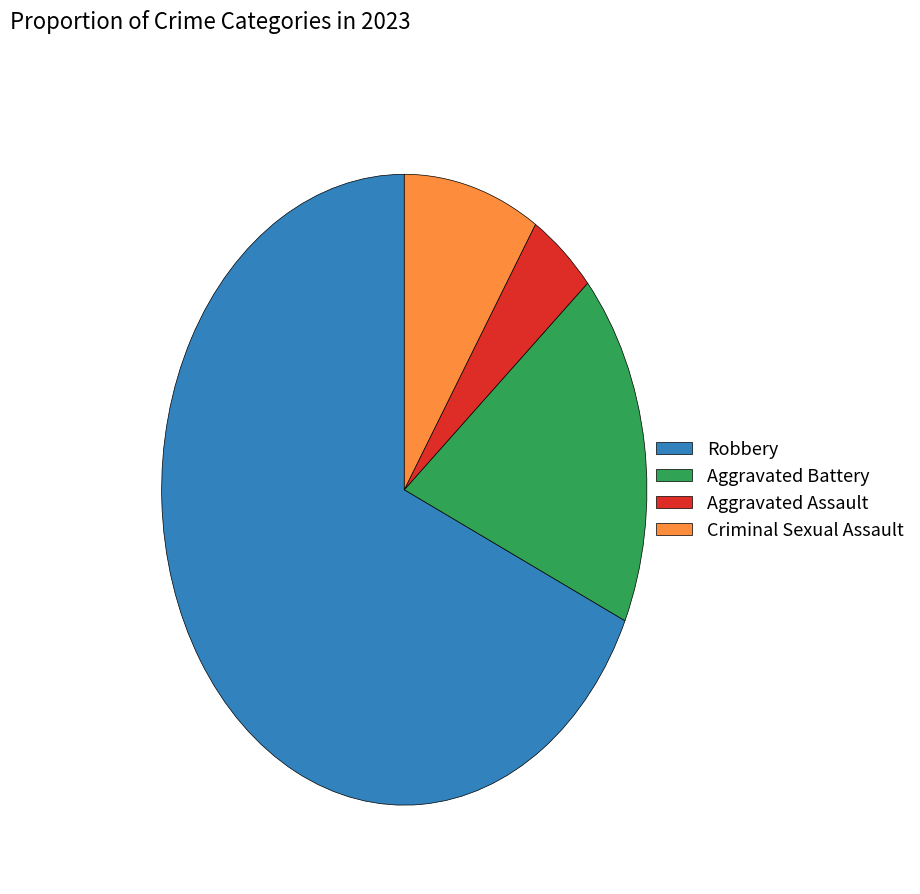

The Criminal Sexual Assault slice represents 9% of the pie. True or false?

True